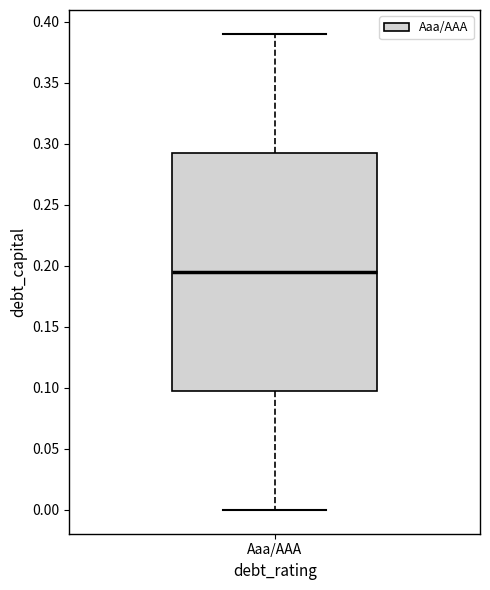

Read this box plot against the y-axis: the position of the median line, the range covered by the box, and the ends of both whiskers. The values are not printed on the chart, so give them approximately, as read against the axis.

median 0.195, box 0.100 to 0.295, whiskers 0.000 to 0.390